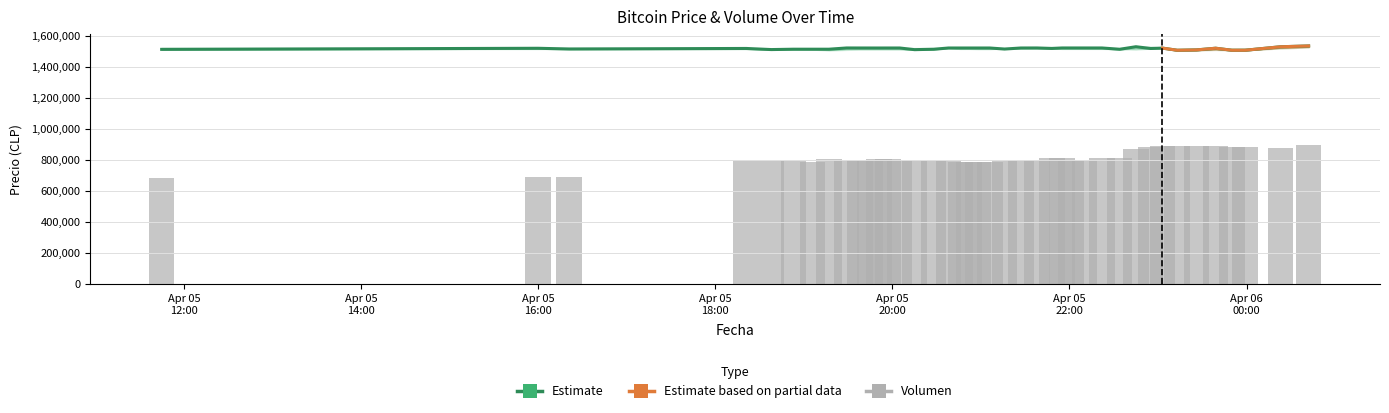

How many bars are there in total?

80